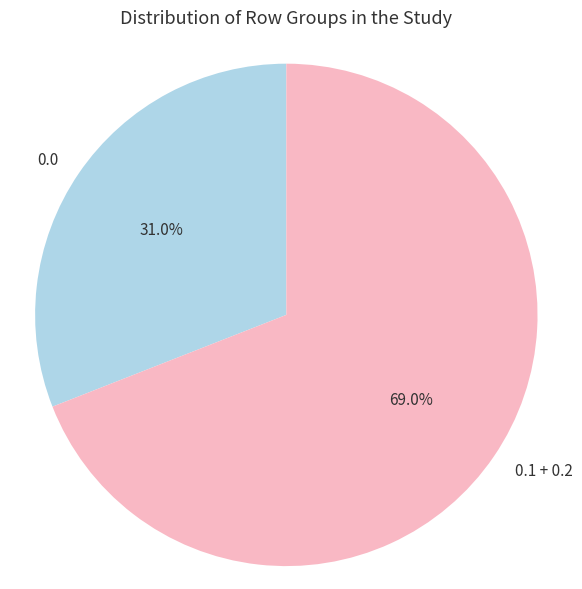

Which slice represents more than half of the pie?

0.1 + 0.2